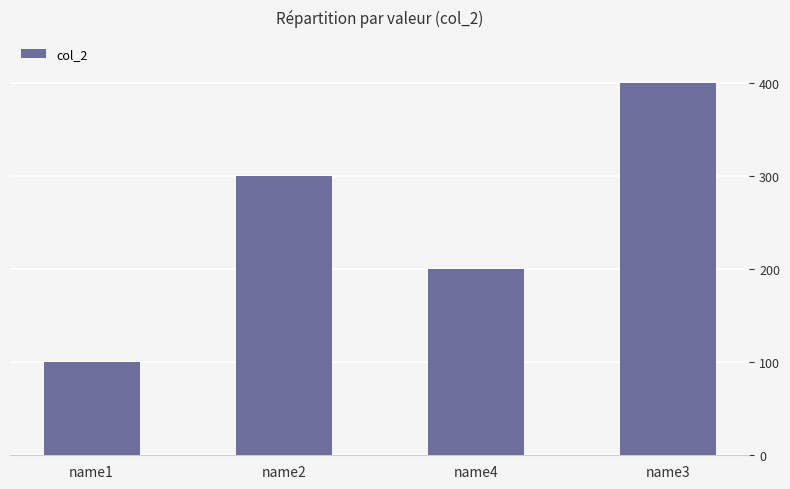

Is it true that the value at name3 is 400?

True